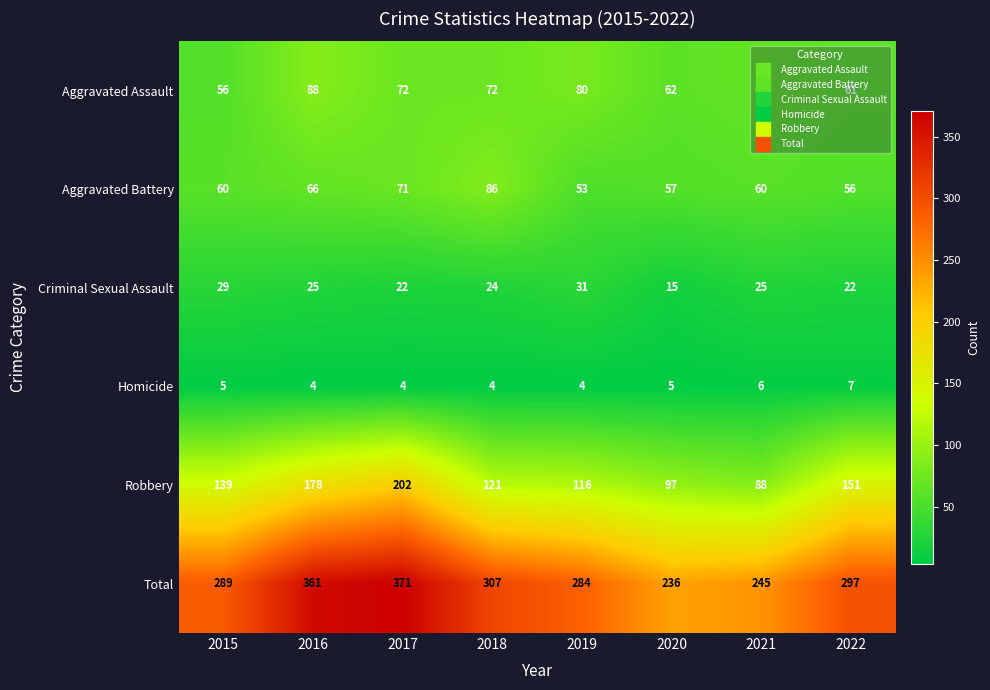

Which series has the largest total across all categories?

Total